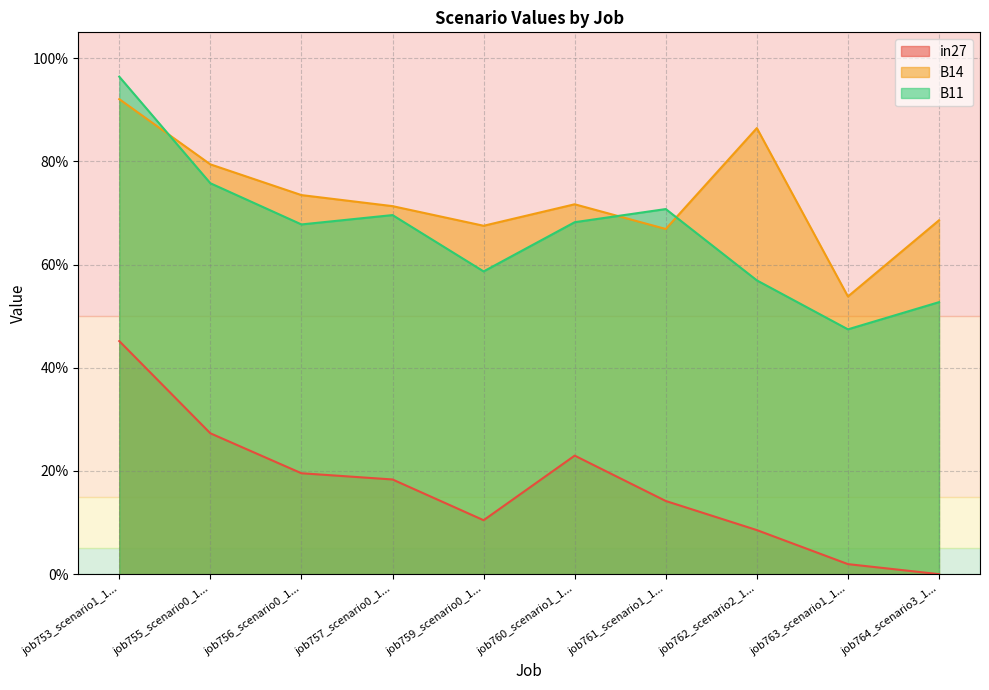

What are all the series names shown in the legend?

in27, B14, B11